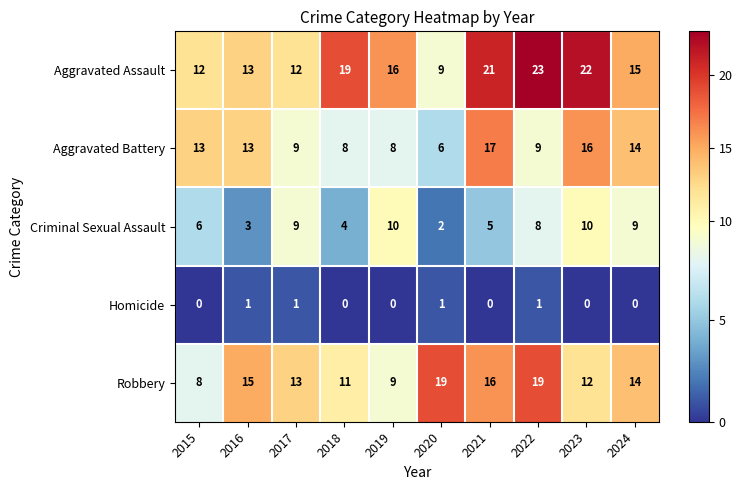

What is the difference between the second highest and second lowest values in the Aggravated Assault series?

10